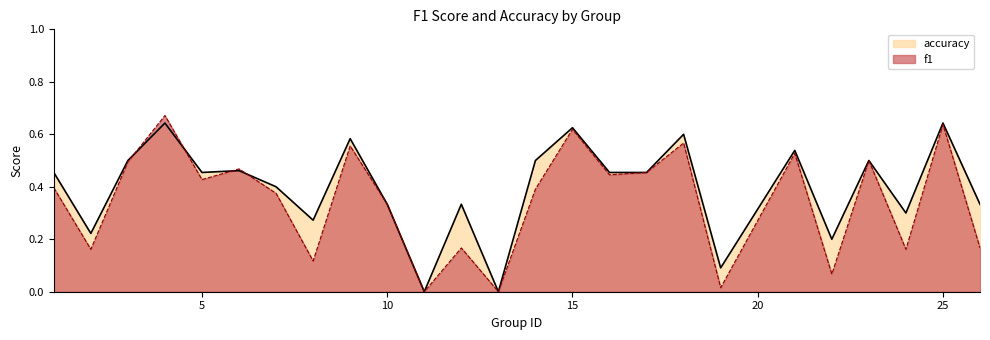

Which series changed the most between 19 and 22?

accuracy